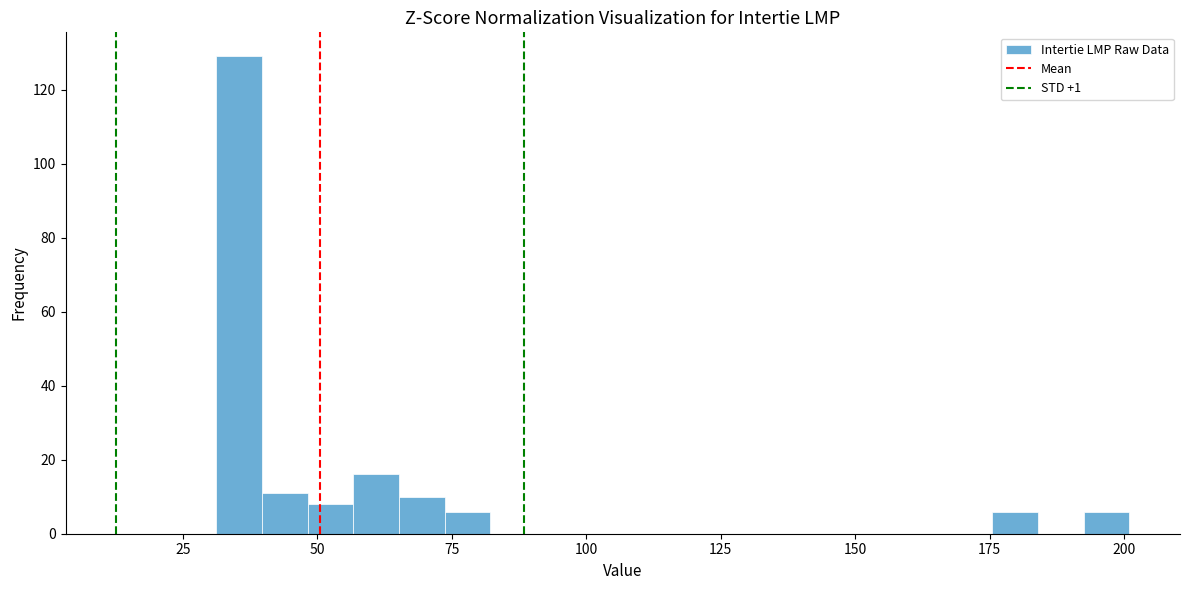

Read against the x-axis, roughly where is the centre of the tallest bar?

35